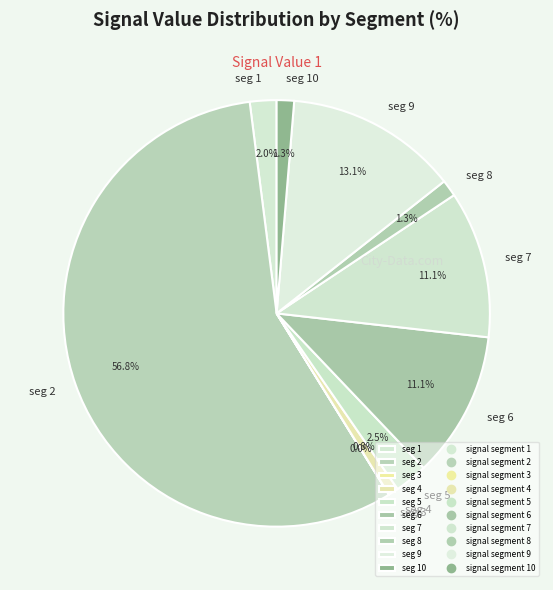

Is there any slice that represents more than half of the pie?

Yes